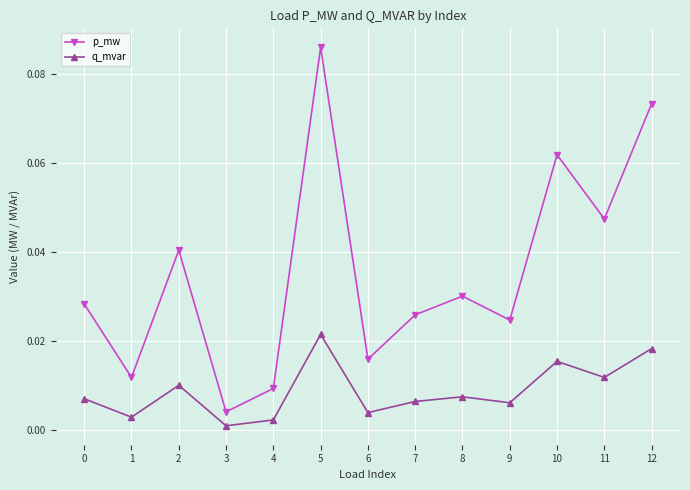

The p_mw series shows 0.1 at 2. True or false?

False